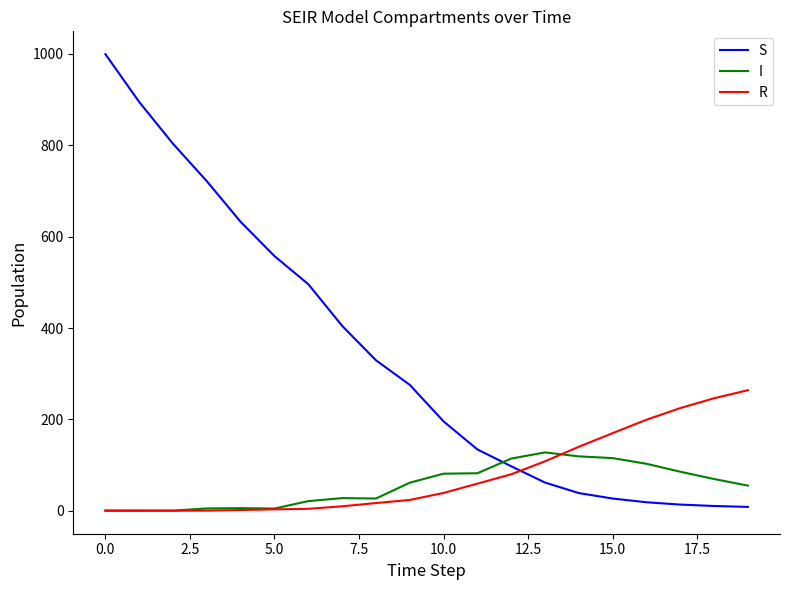

How many lines are shown in the chart?

3